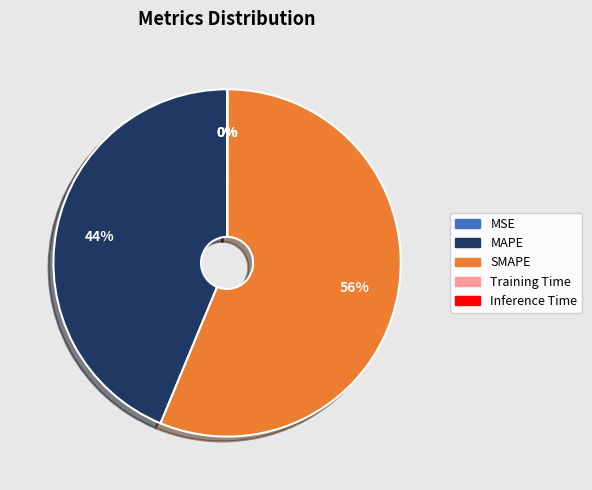

Which slice is the largest?

SMAPE